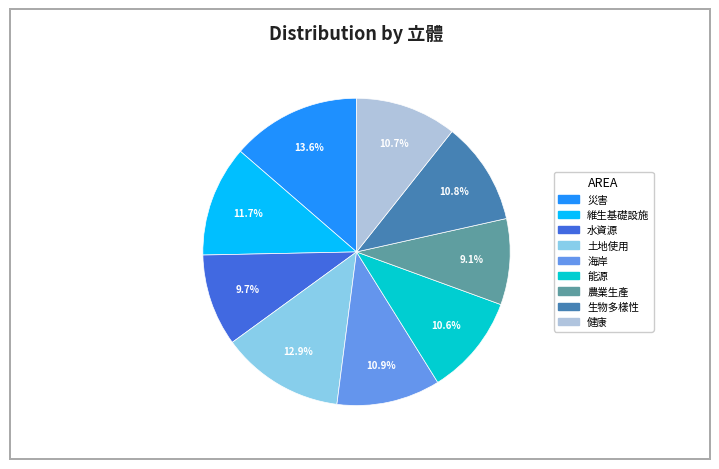

Is there any slice that represents more than half of the pie?

No